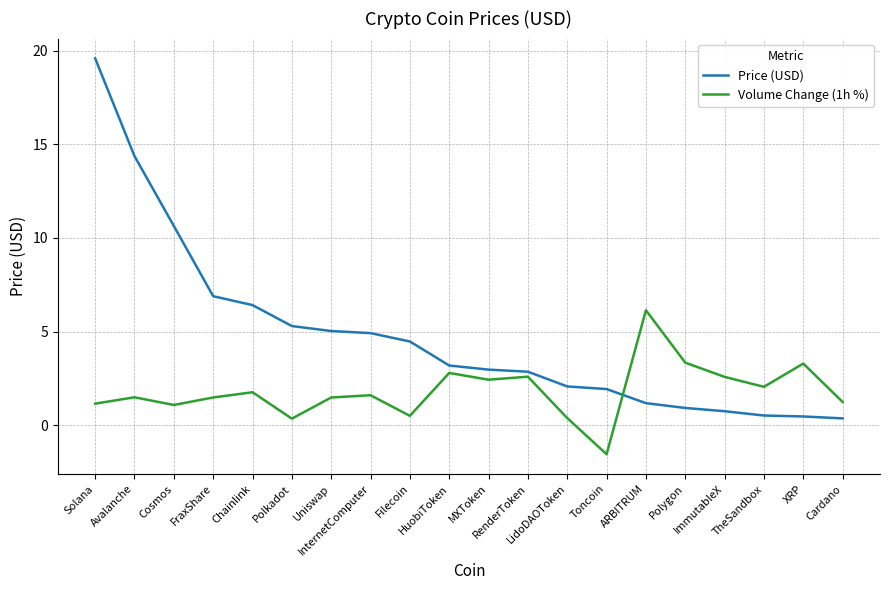

What is the greatest value displayed?

19.6